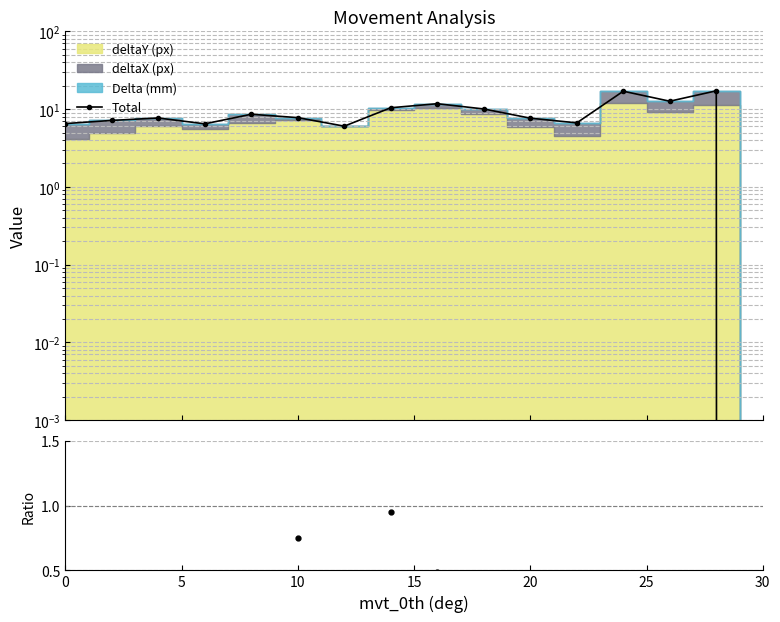

What is the average value?

9.0